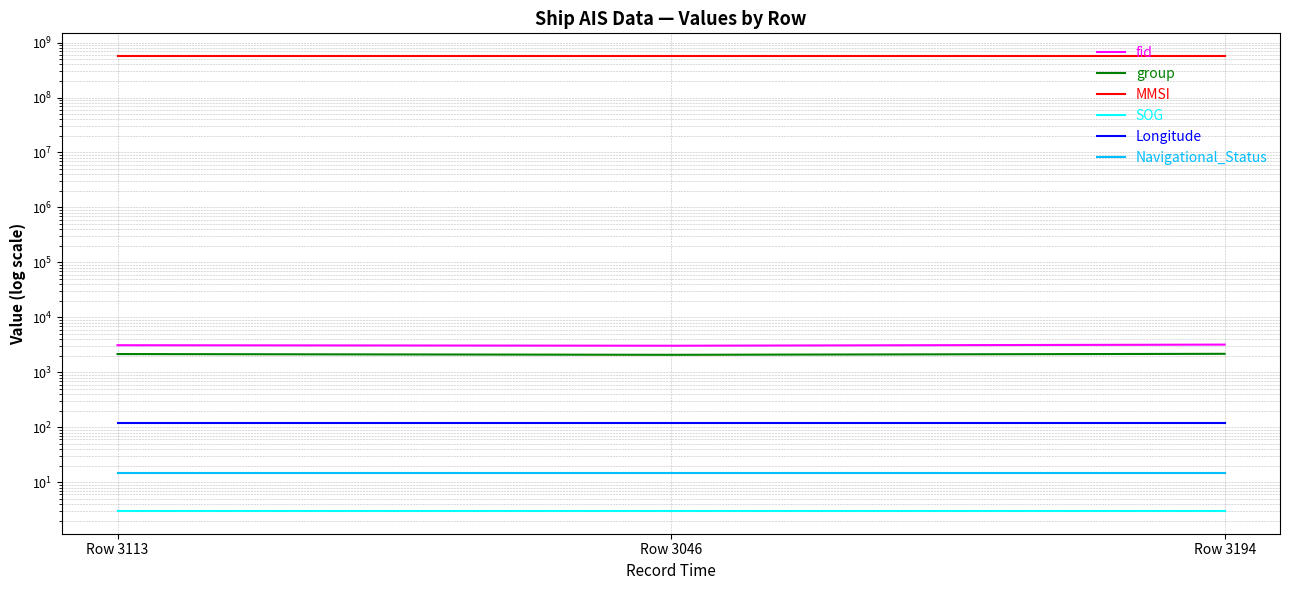

What is the difference between the second highest and minimum values in the fid series?

67.0